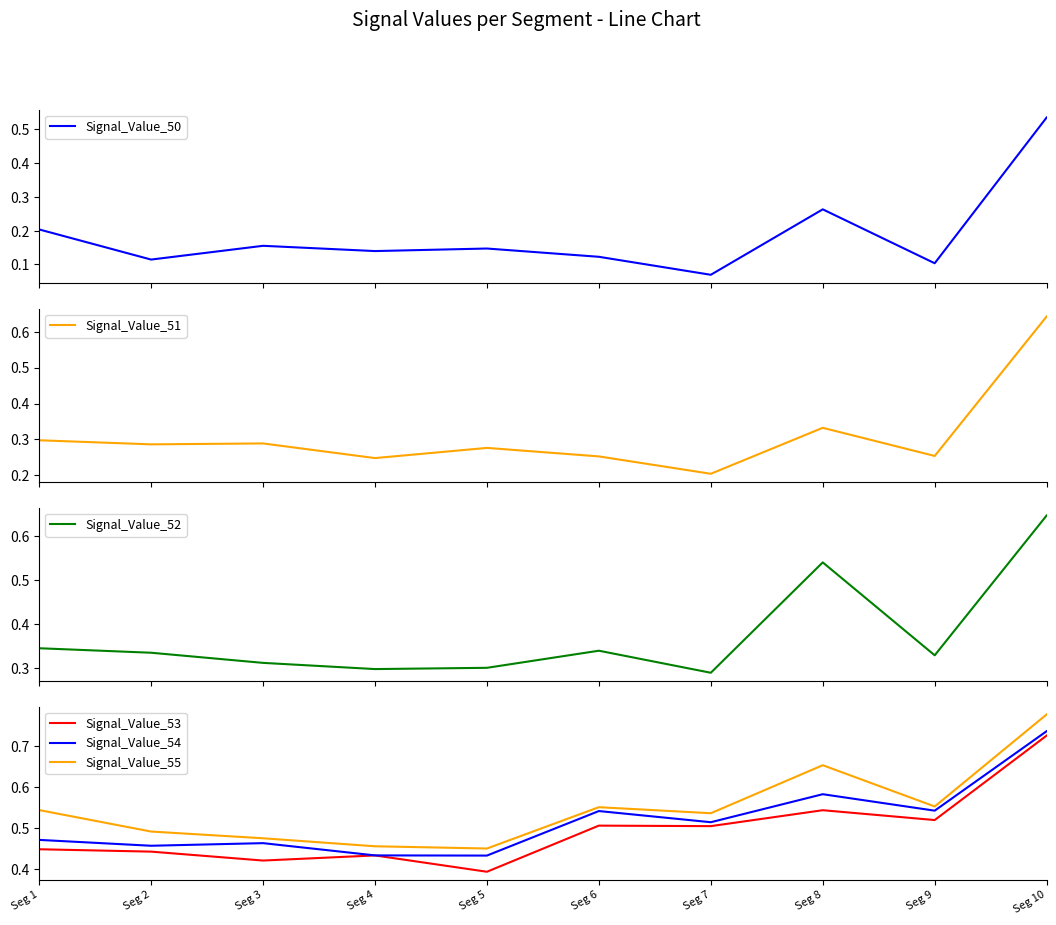

What is the maximum value shown in the chart?

0.8